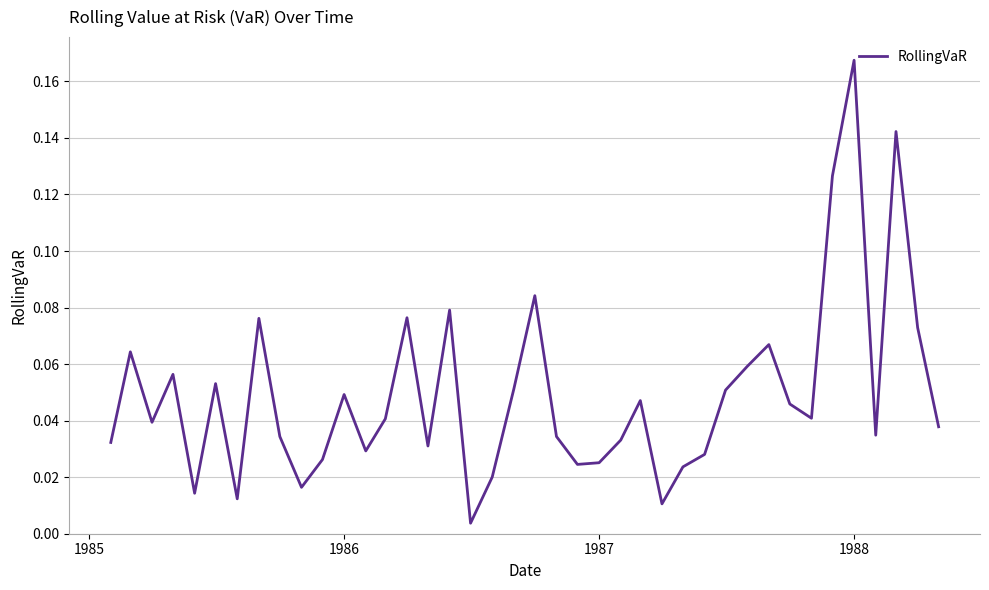

Which category has the highest value across all series?

1988